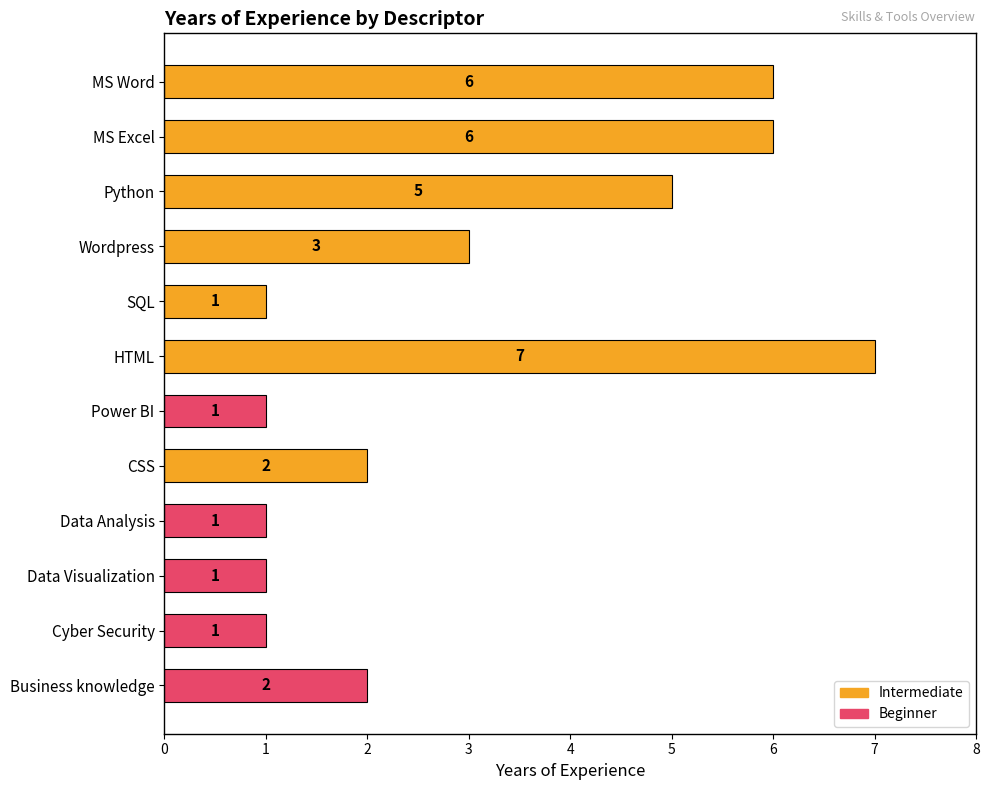

What is the greatest value displayed?

7